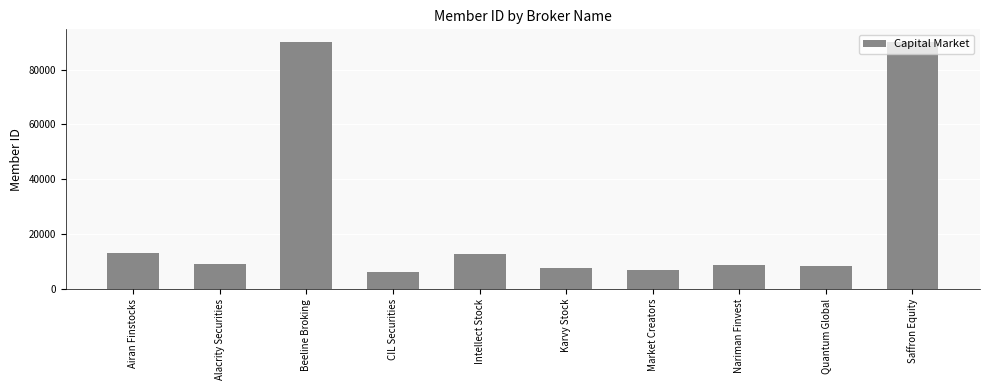

At which label does the data first exceed 9098?

Airan Finstocks